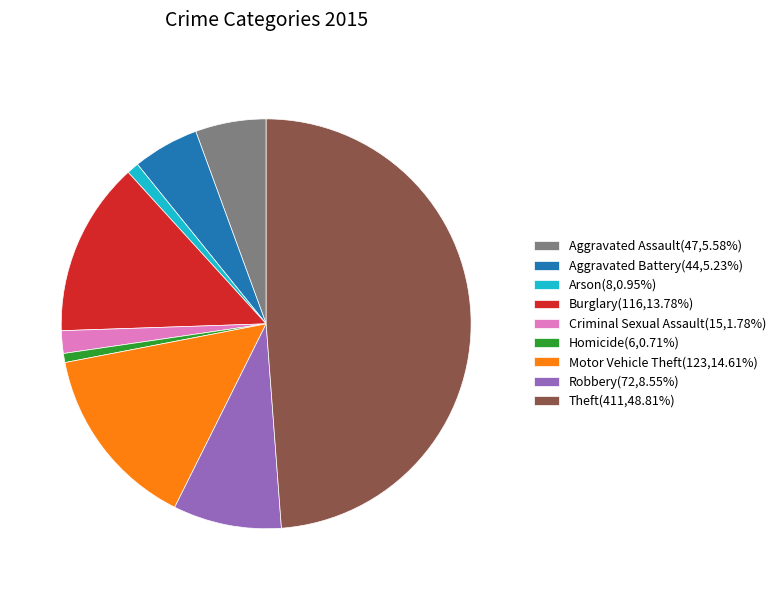

True or false: Theft accounts for 41% of the total.

False